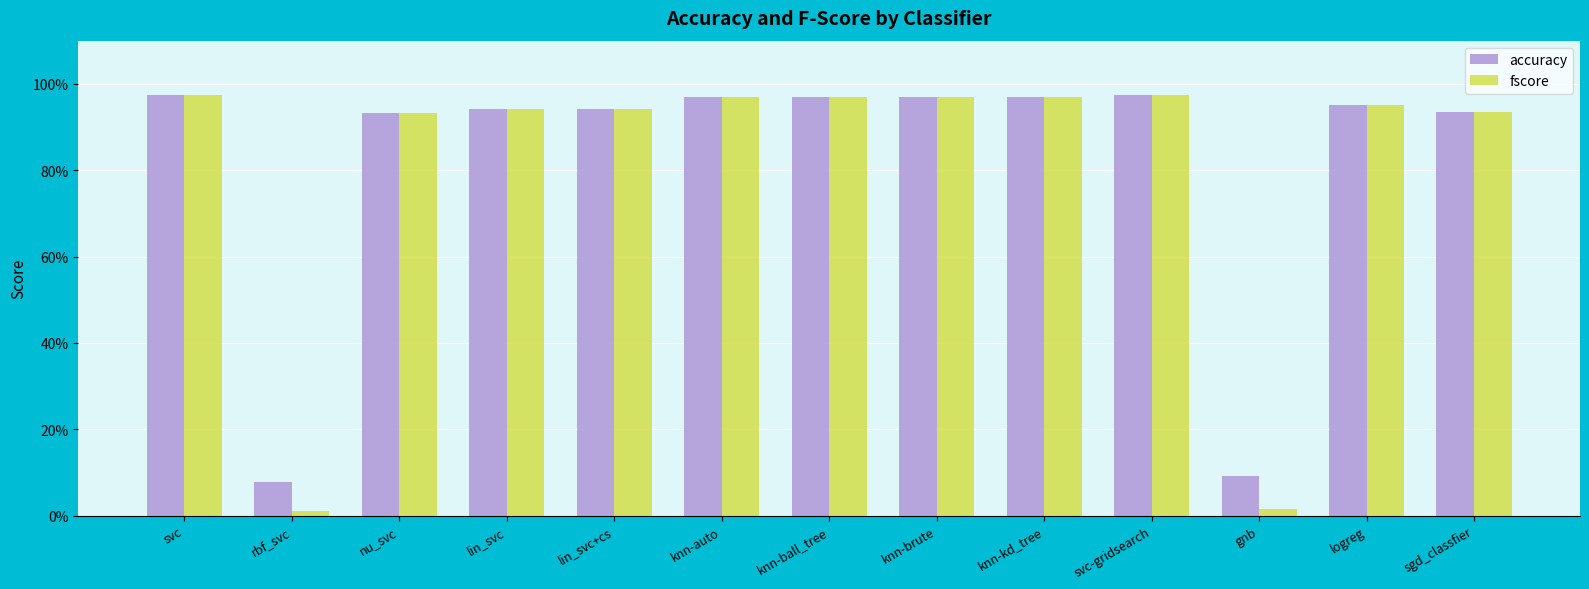

Between knn-brute and svc-gridsearch, which series saw the biggest shift?

fscore